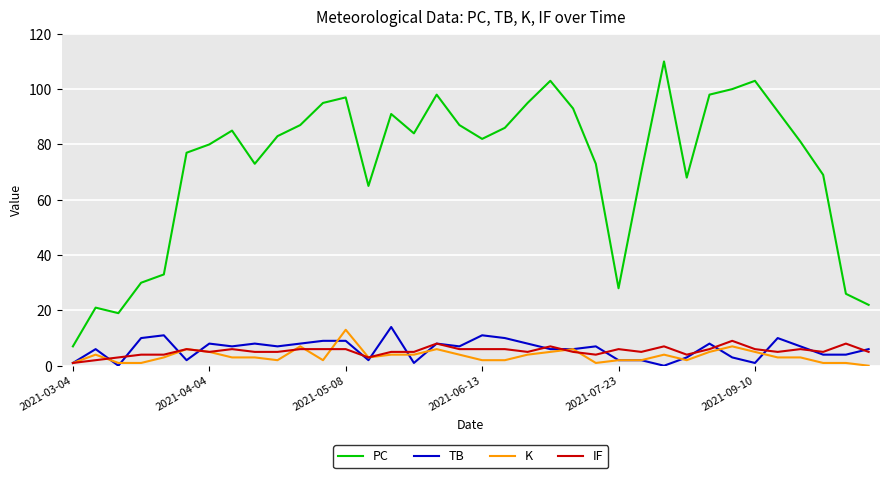

Which series has the largest range (max minus min)?

PC